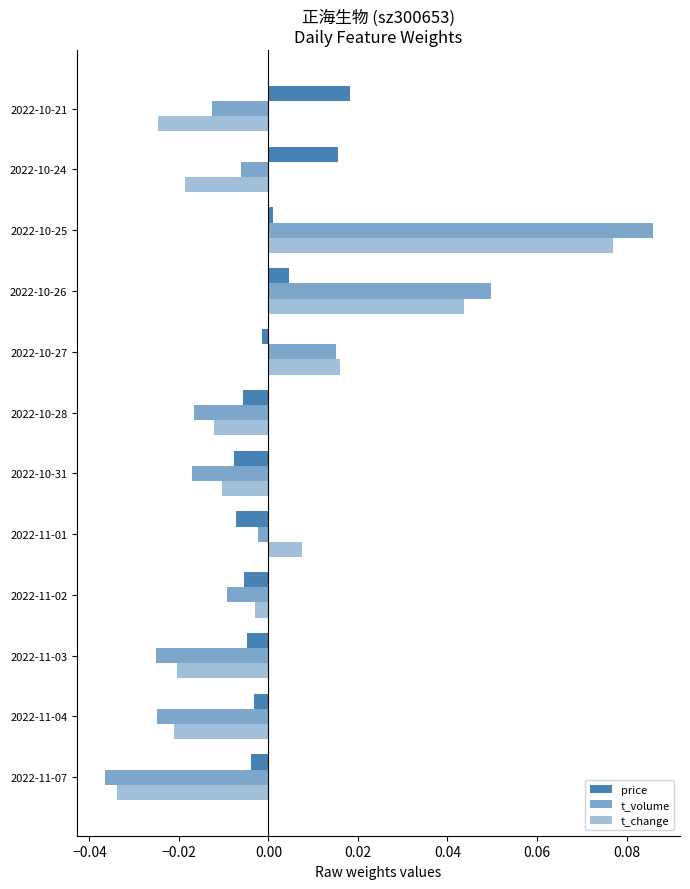

What is the difference between the maximum and second lowest values in the t_change series?

0.1